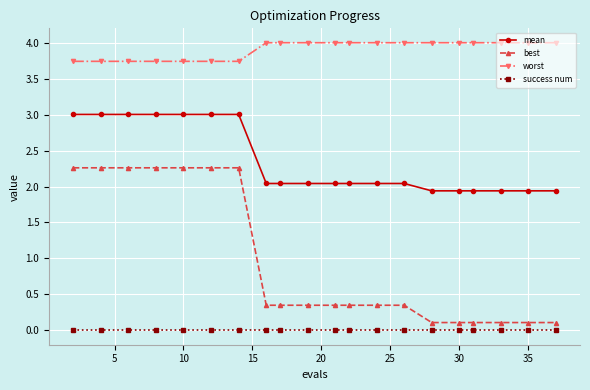

Which series has the largest total across all categories?

worst